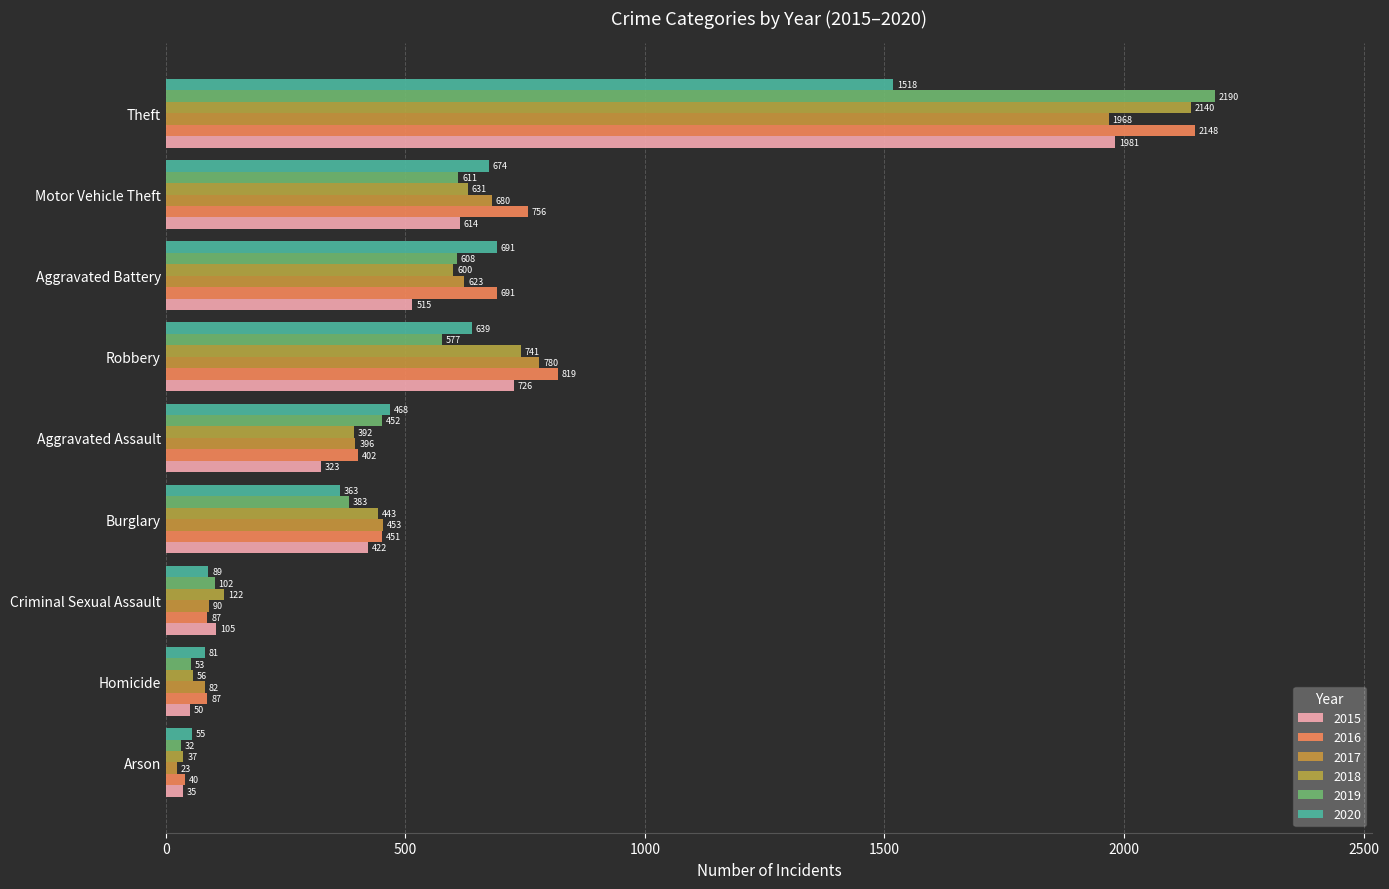

Which series changed the most between Arson and Robbery?

2016